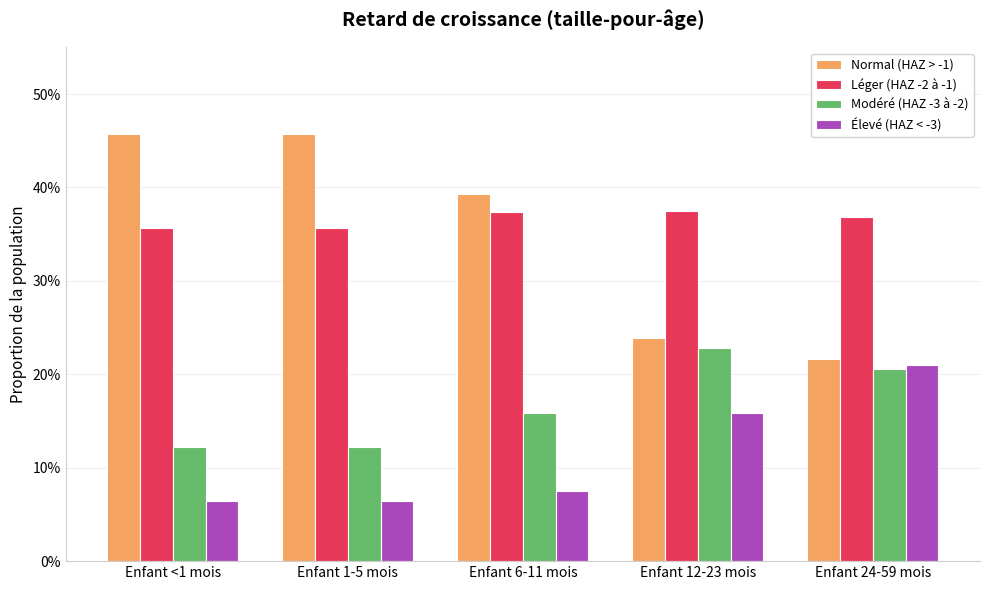

Does the chart contain any negative values?

No